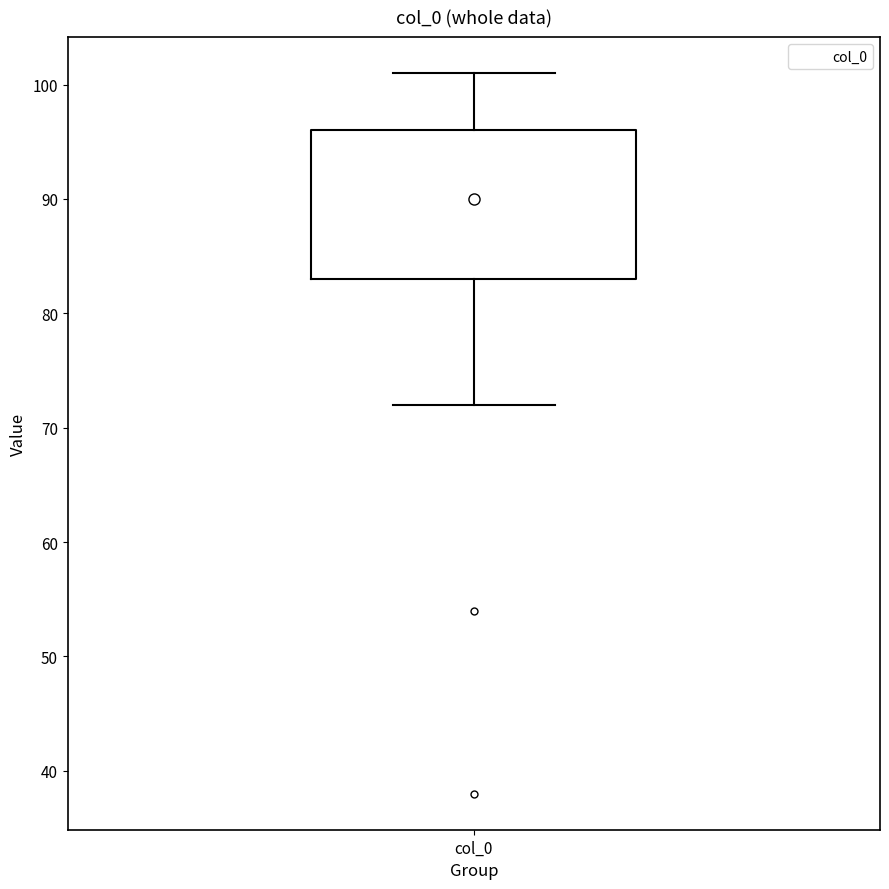

Read this box plot against the y-axis: the position of the median line, the range covered by the box, and the ends of both whiskers. The values are not printed on the chart, so give them approximately, as read against the axis.

median 90, box 83 to 96, whiskers 72 to 101